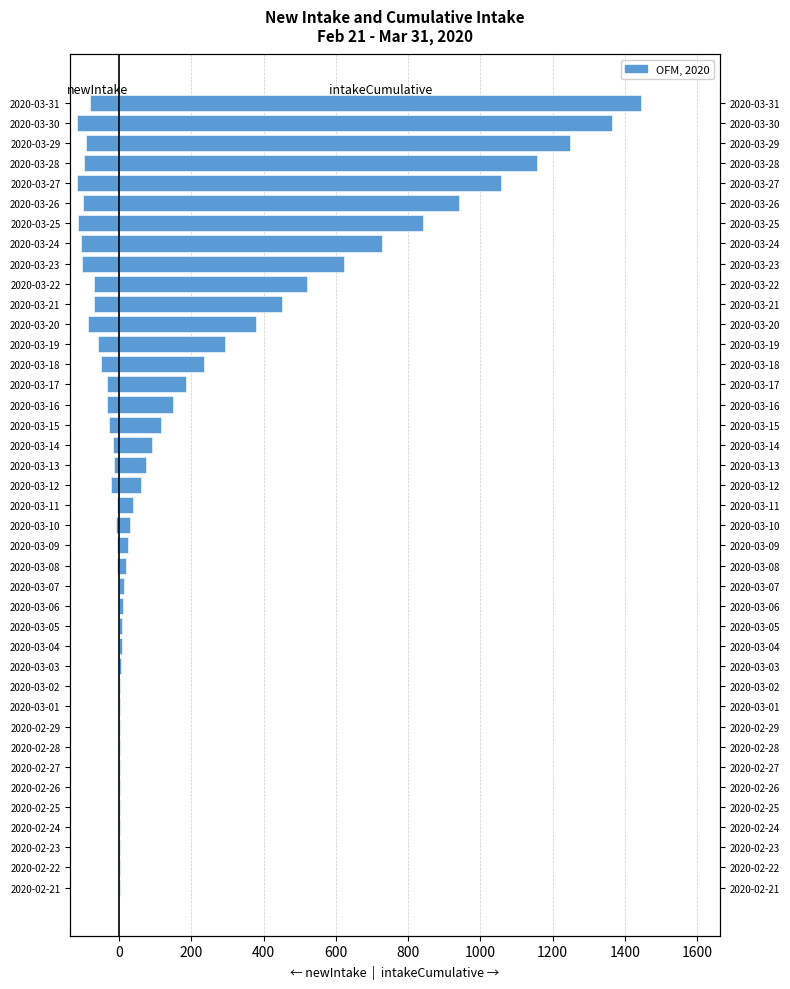

Reading left to right, extract all data points from this chart.

newIntake: -1	0	0	0	-1	0	0	0	0	-1	0	-1	-3	-1	-2	-3	-5	-5	-8	-6	-22	-14	-17	-27	-33	-35	-51	-58	-86	-70	-70	-102	-106	-114	-100	-116	-98	-91	-118	-81
intakeCumulative: 1	1	1	1	2	2	2	2	2	3	3	4	7	8	10	13	18	23	31	37	59	73	90	117	150	185	236	294	380	450	520	622	728	842	942	1058	1156	1247	1365	1446